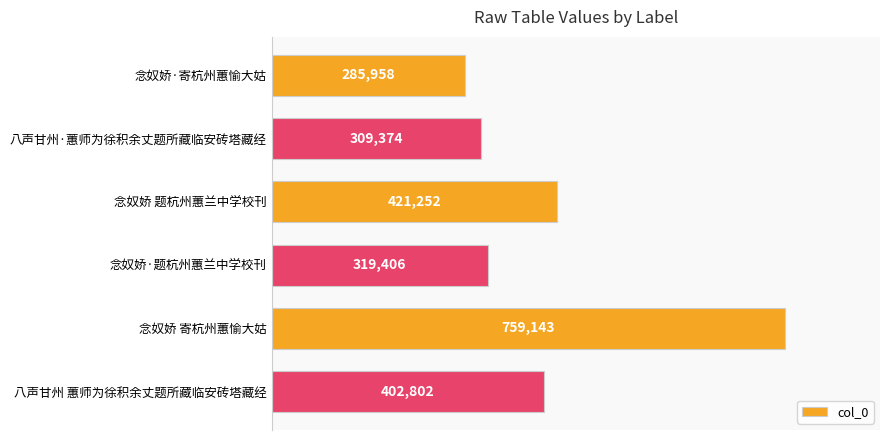

What is the change in value from 念奴娇·寄杭州蕙愉大姑 to 念奴娇 题杭州蕙兰中学校刊?

+135294